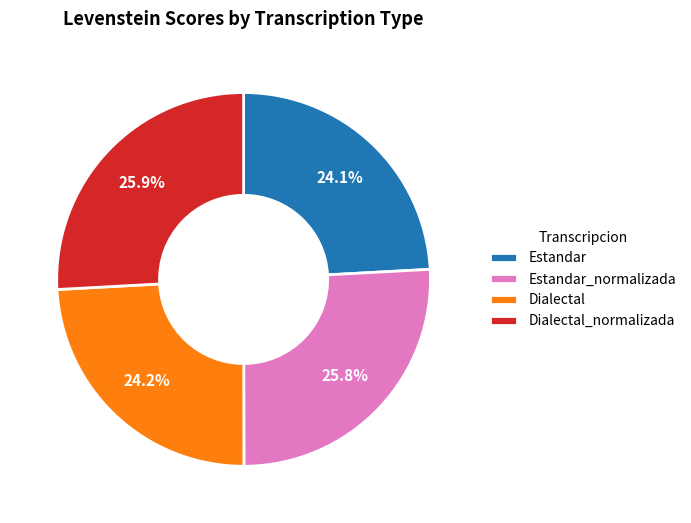

Between Dialectal_normalizada and Estandar, which is larger?

Dialectal_normalizada